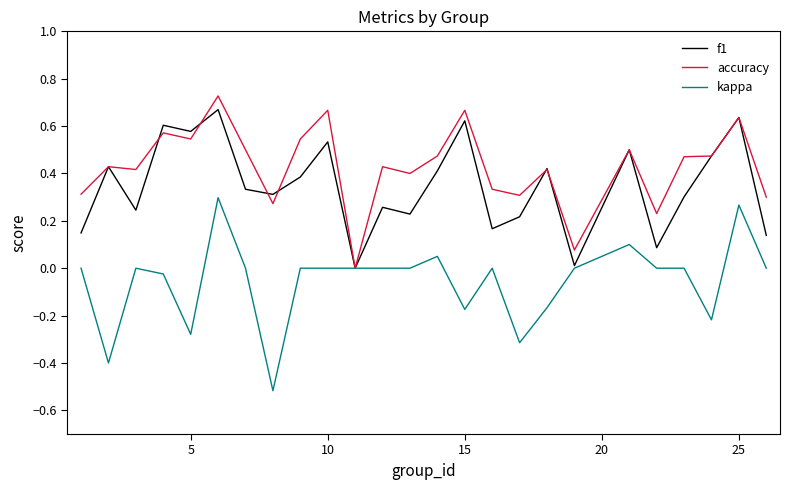

In accuracy, how many points are higher than both neighbors (excluding endpoints)?

9